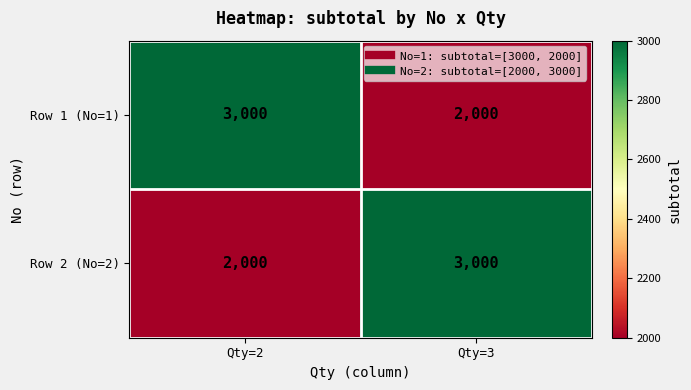

What is the total value across all series at Qty=3?

5000